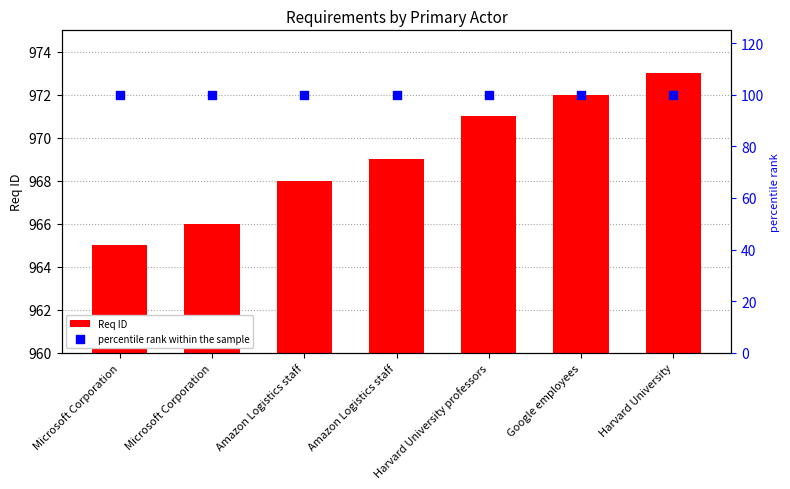

Which series has the largest total across all categories?

Req ID